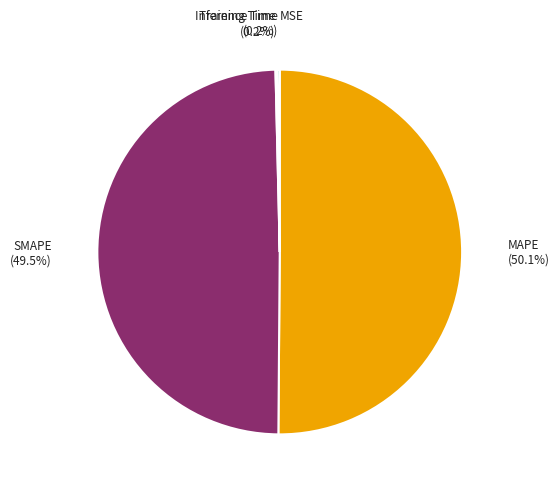

What portion of the pie excludes SMAPE?

50.5%